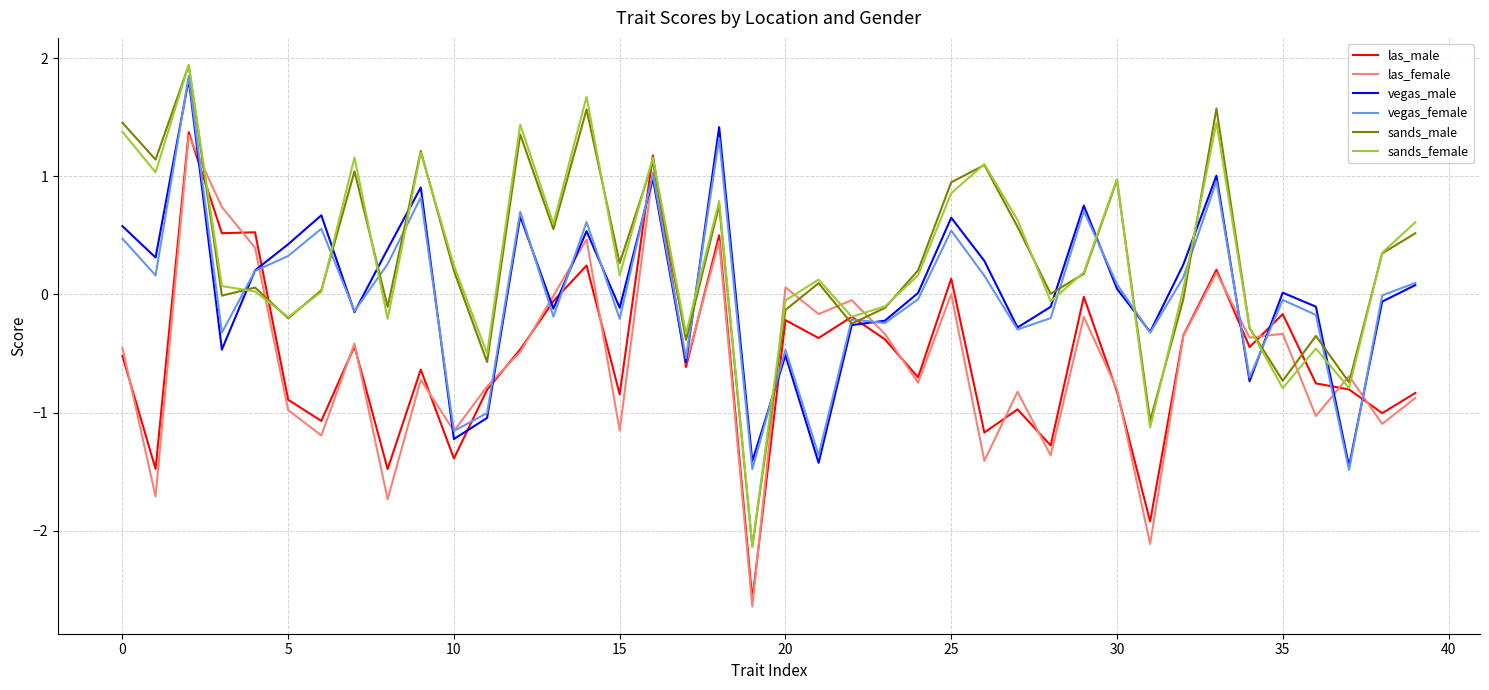

How many lines are shown in the chart?

6